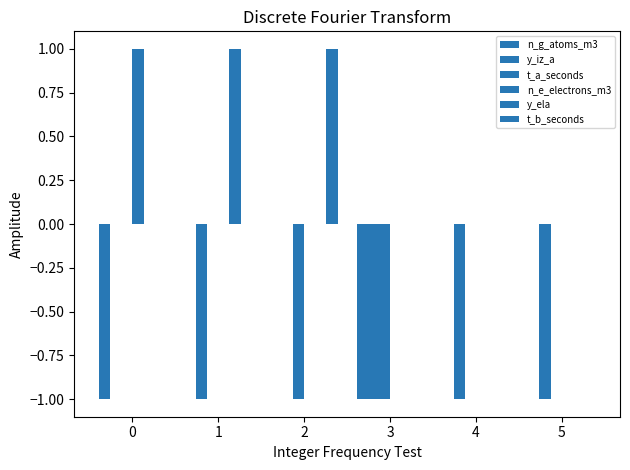

Count the number of categories in the chart.

6